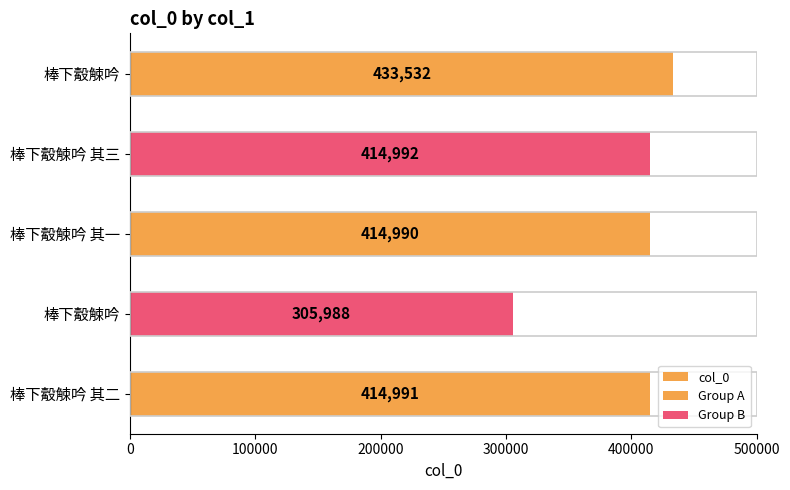

Where is the data nearest to the value 369760?

棒下觳觫吟 其一